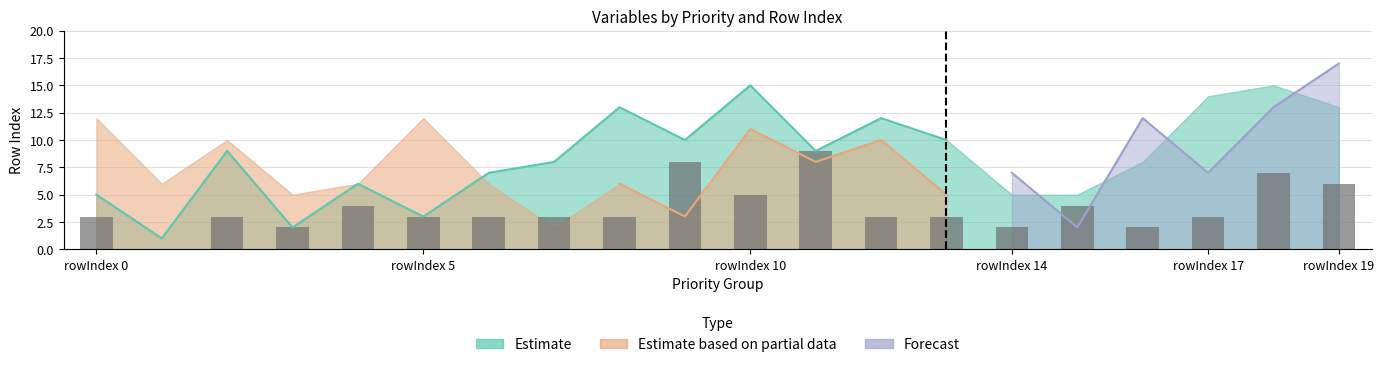

How many data points does each series have?

20